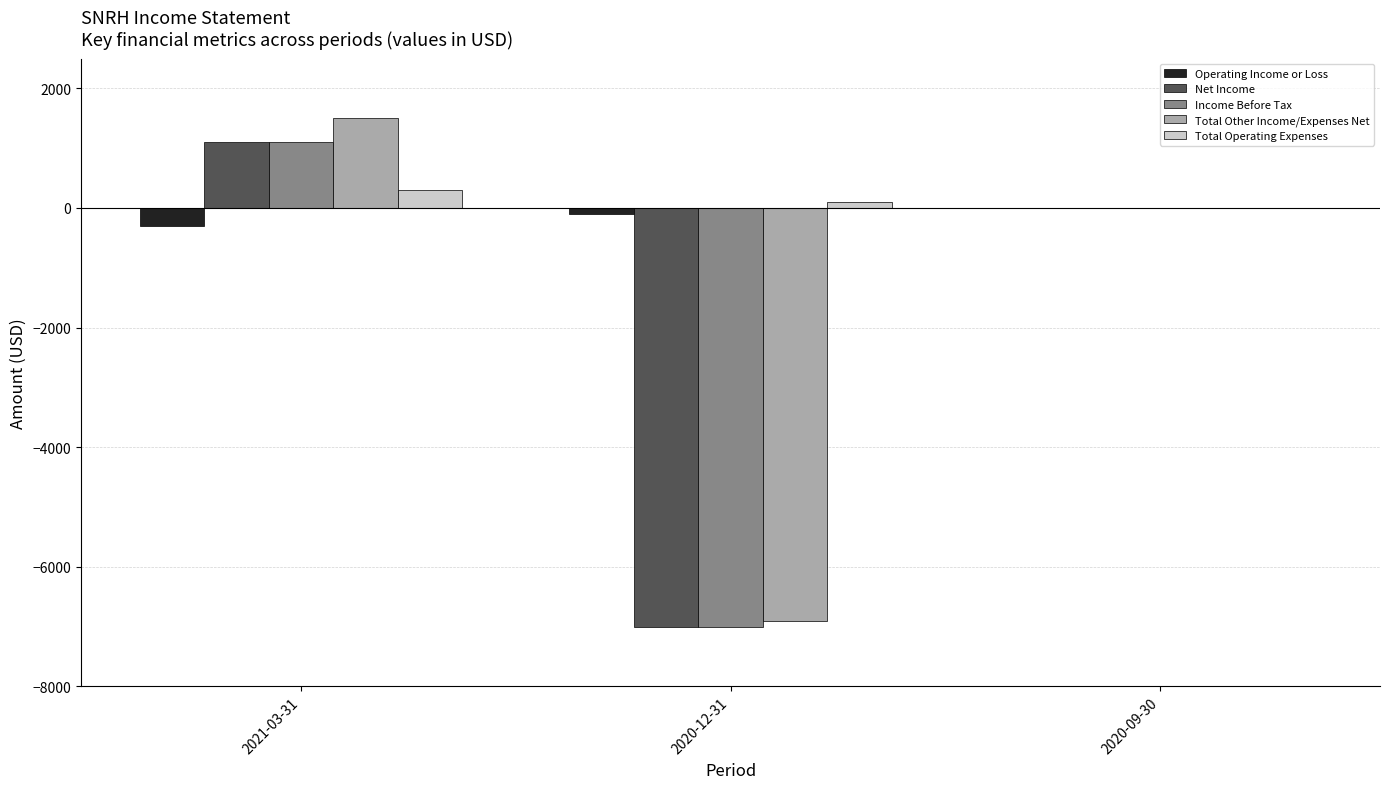

The value of Total Other Income/Expenses Net at 2020-12-31 is -6900. True or false?

True